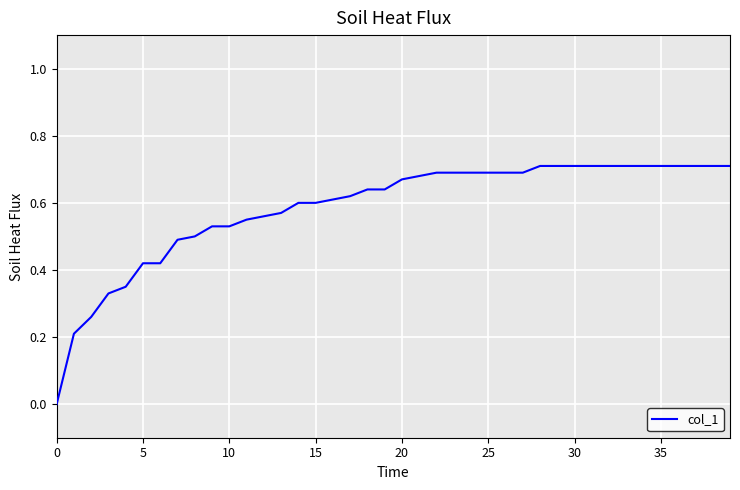

Is this an area chart (filled region under the line)?

No